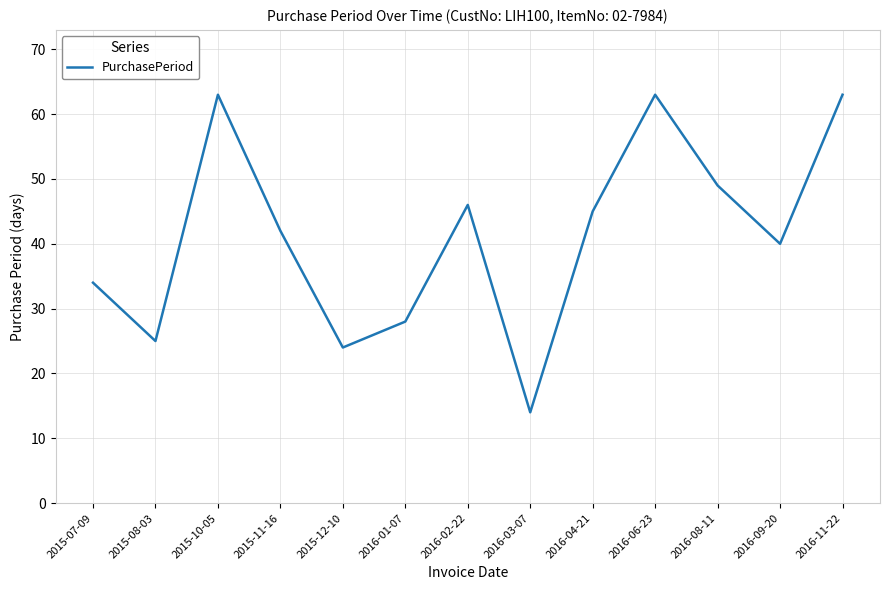

The chart shows a value of 6 at 2016-03-07. True or false?

False